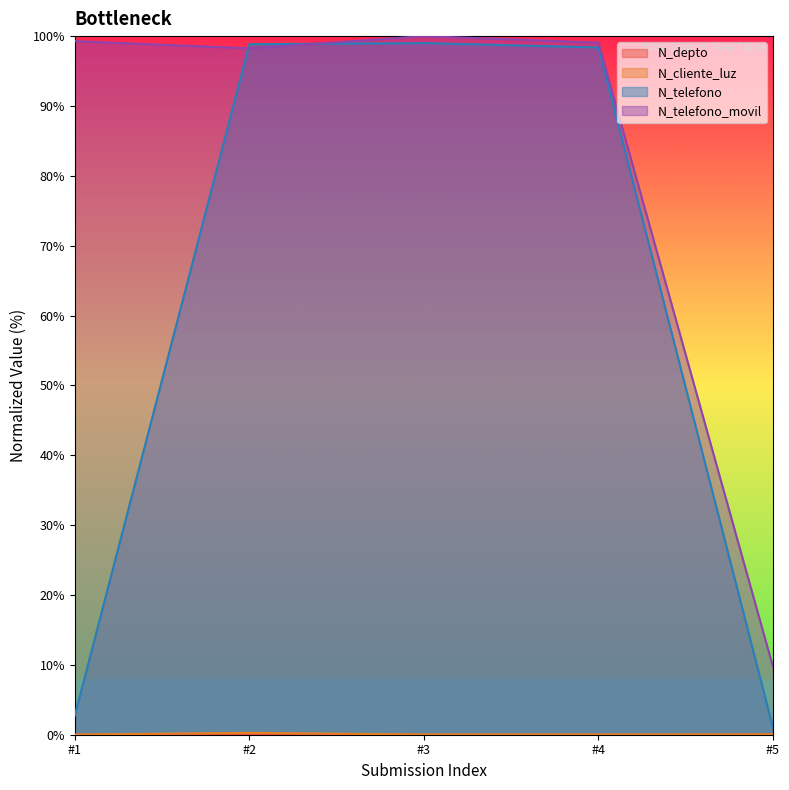

Is it true that N_telefono equals 33.2 at 2022-02-24_4?

False